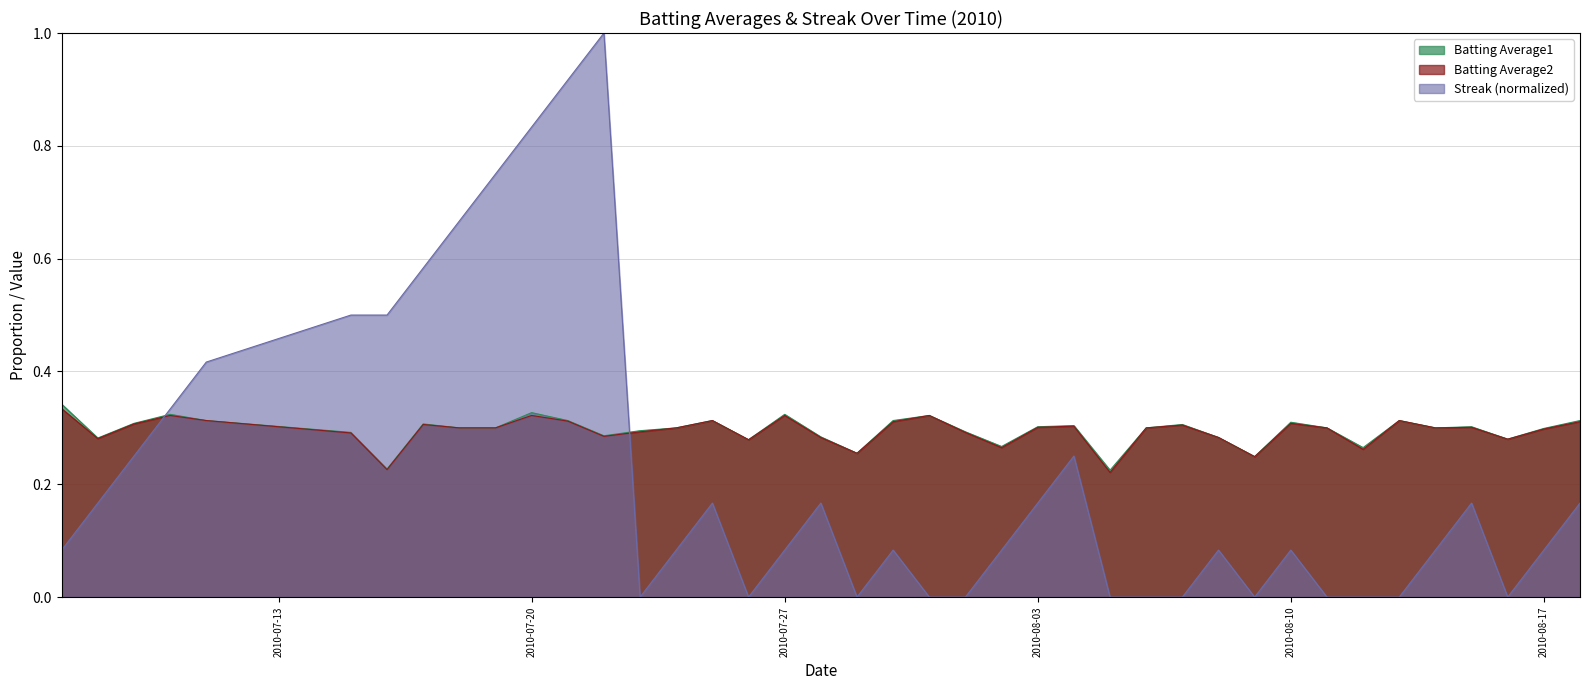

What is the total value across all series at 2010-08-07?

0.6